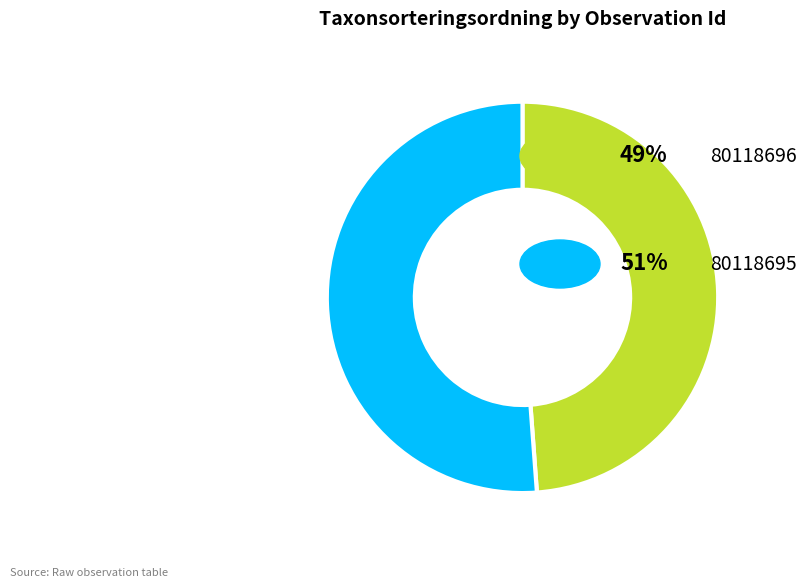

Is there a majority slice in this chart?

Yes